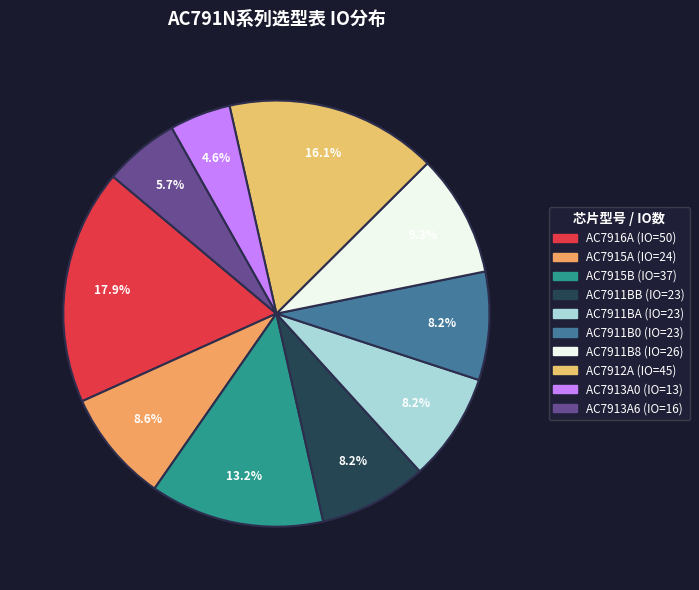

Count the number of slices in the pie.

10